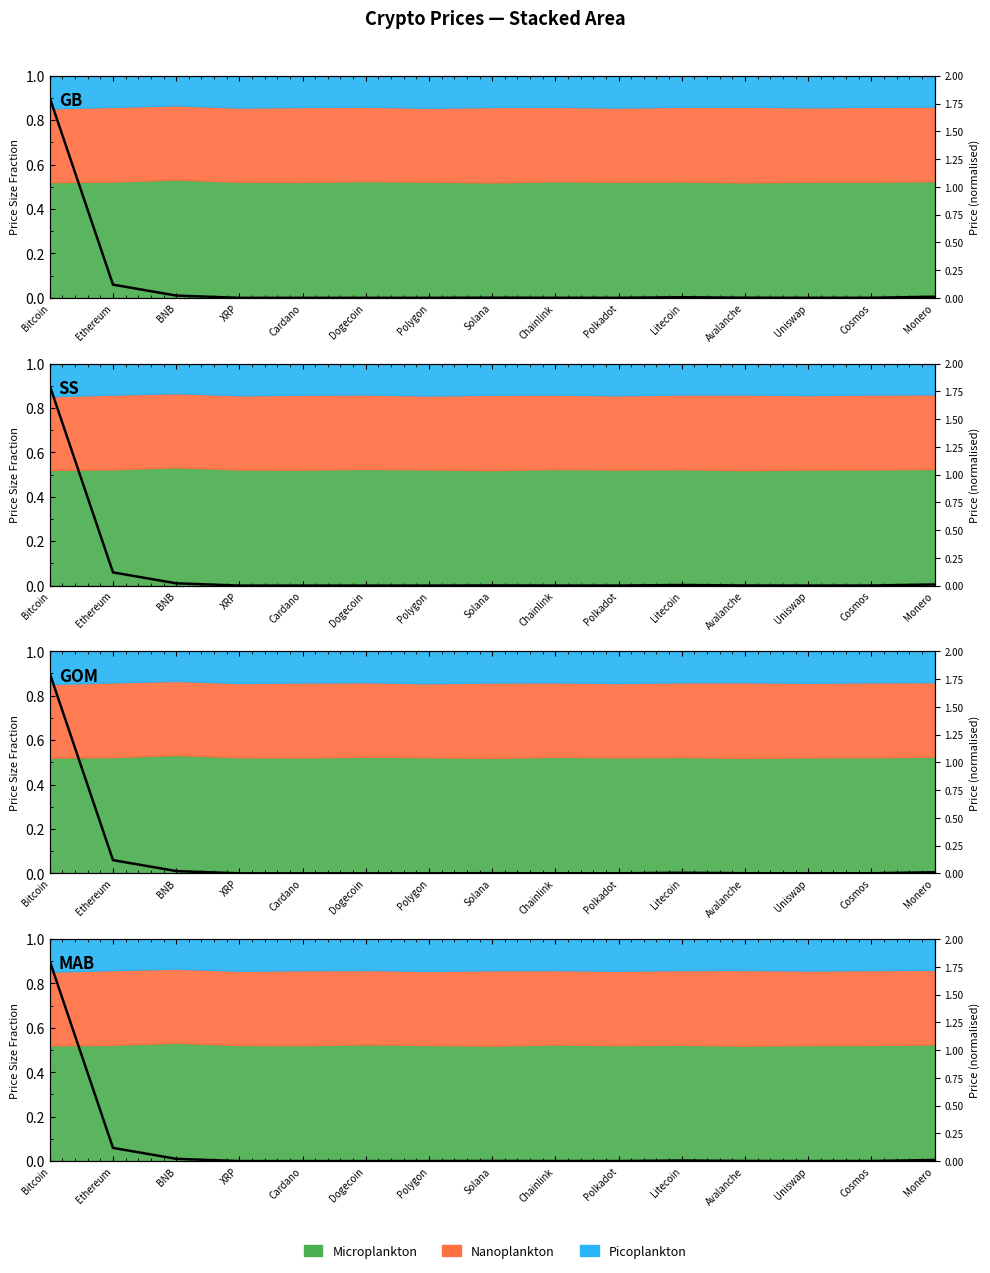

List the labels in order of value, largest first.

Bitcoin, Ethereum, BNB, Monero, Litecoin, Solana, Avalanche, Cosmos, Chainlink, Polkadot, Uniswap, Polygon, XRP, Cardano, Dogecoin